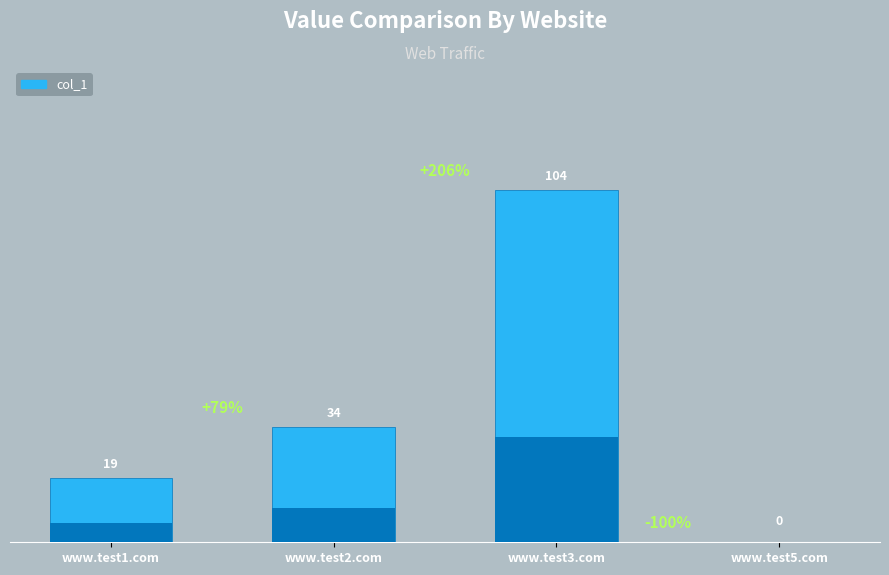

Reading left to right, list all the values displayed in this chart.

19	34	104	0